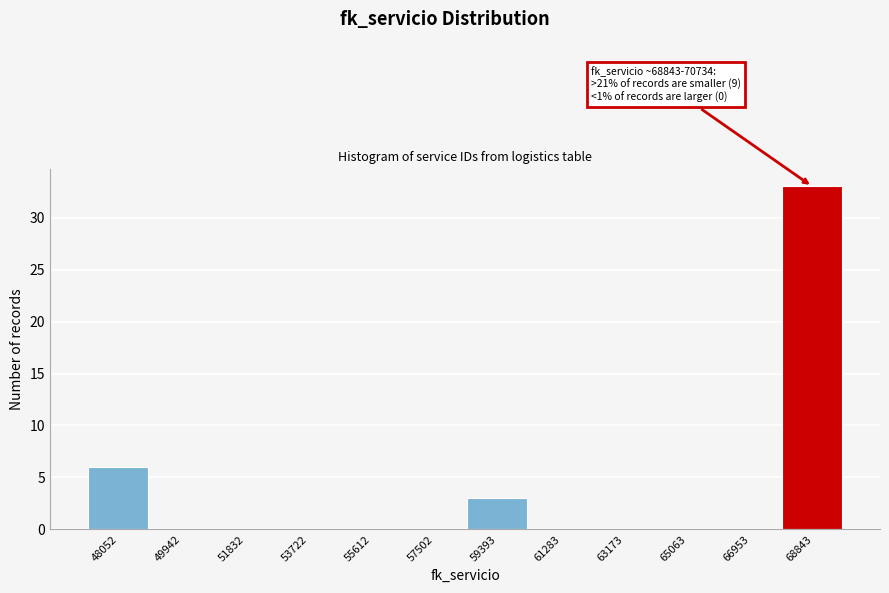

Reading right to left, transcribe all the data shown in this chart.

68843=33	66953=0	65063=0	63173=0	61283=0	59393=3	57502=0	55612=0	53722=0	51832=0	49942=0	48052=6